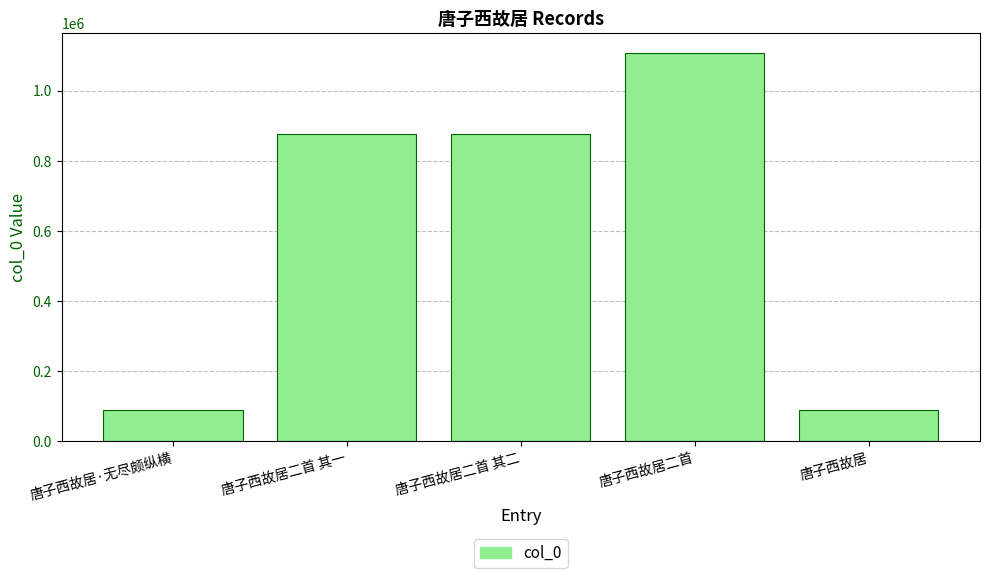

Does the chart contain stacked bars?

No